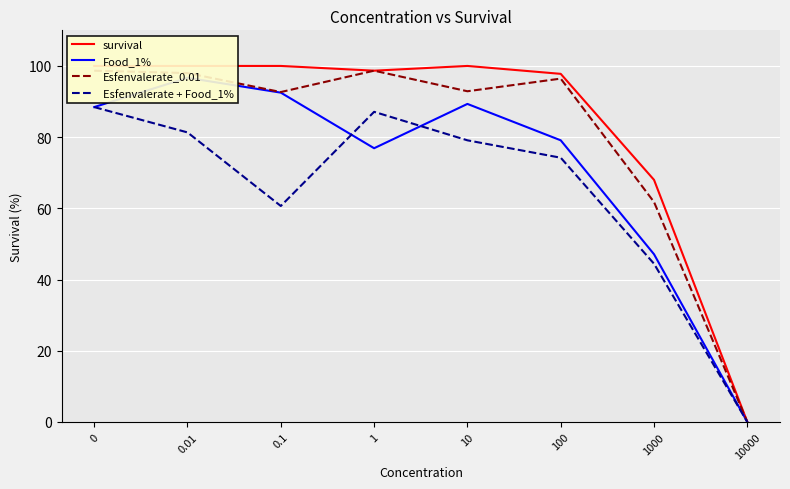

Which series has the largest range (max minus min)?

survival